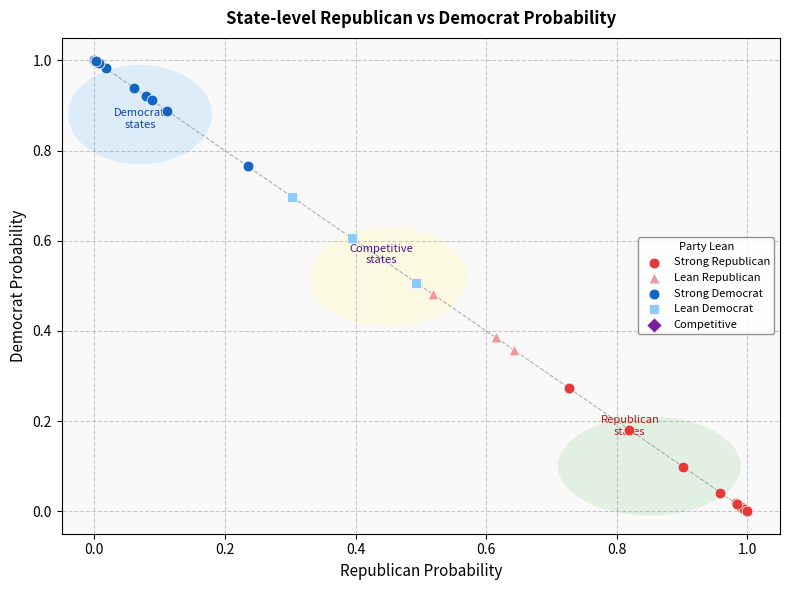

Which series contains the lowest Y value?

Strong Republican